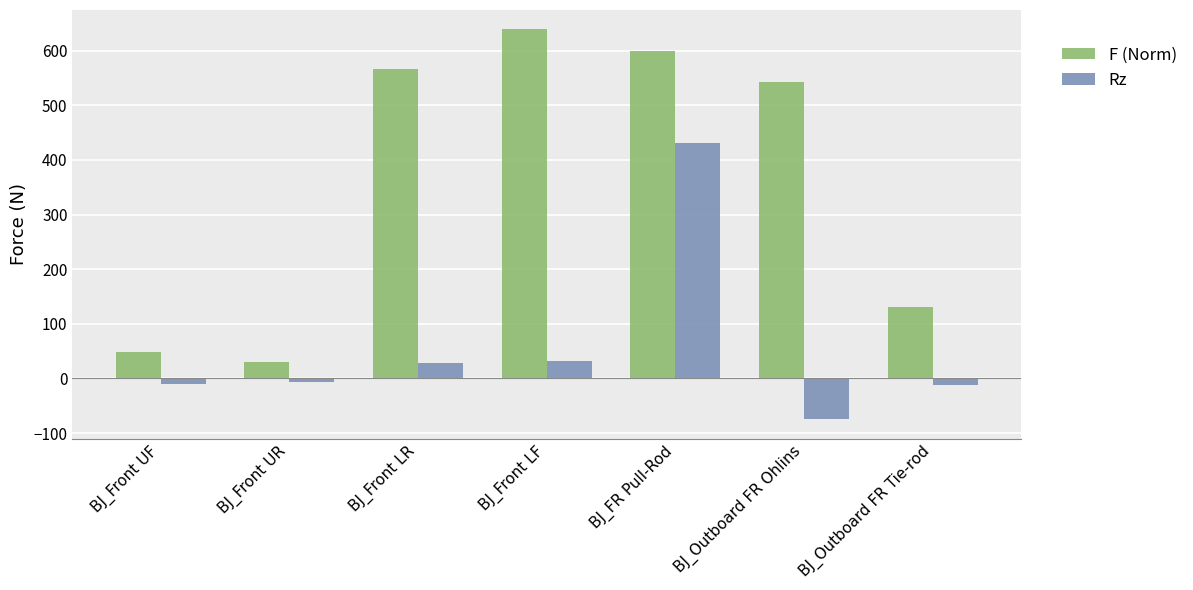

How many data points does each series have?

7